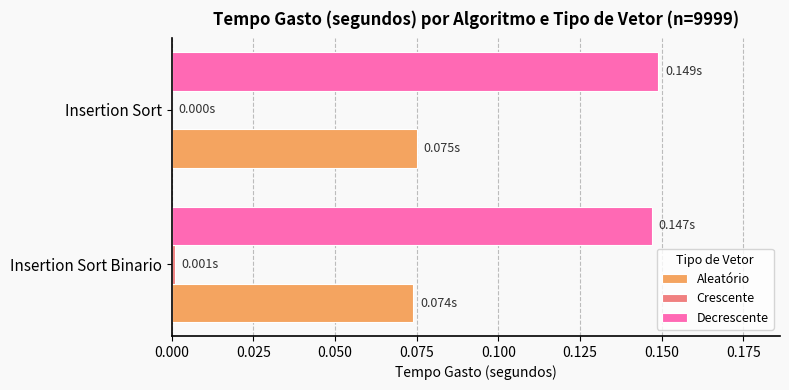

Which series has the largest total across all categories?

Decrescente